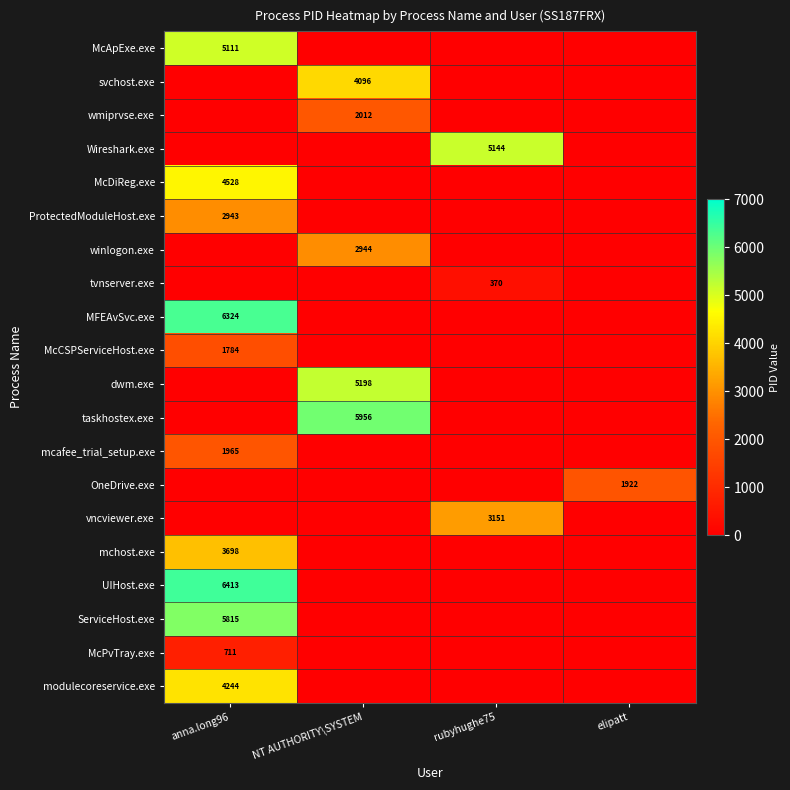

Is the value of svchost.exe at NT AUTHORITY\SYSTEM greater than the value of OneDrive.exe at elipatt?

Yes